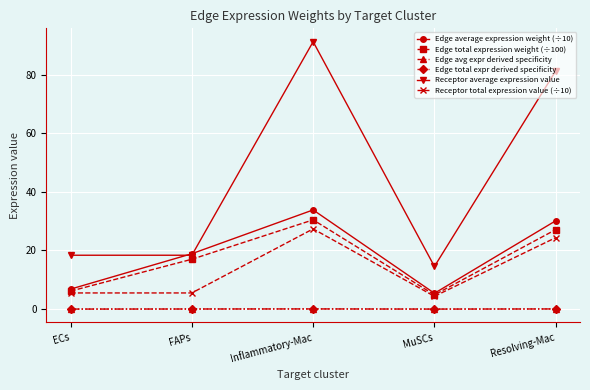

Does the chart have visible grid lines?

Yes